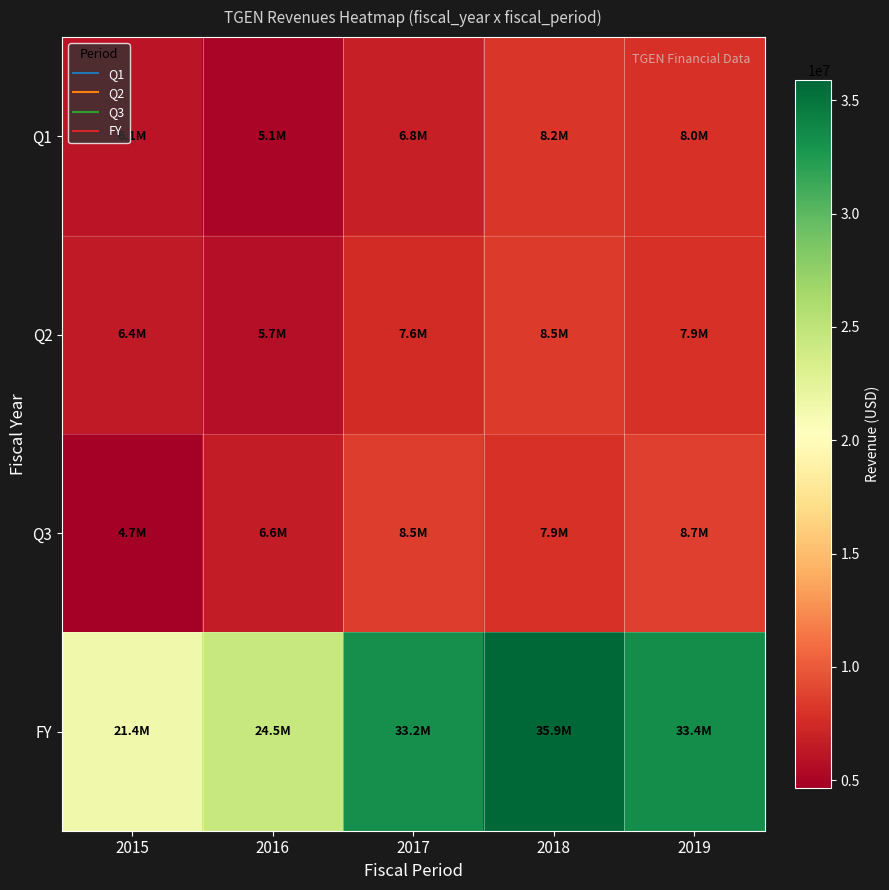

Reading left to right, what are all the values shown in this chart?

Q1: 2015=6103434	2016=5075515	2017=6846767	2018=8176631	2019=7962700
Q2: 2015=6383831	2016=5687308	2017=7590540	2018=8453165	2019=7867396
Q3: 2015=4676042	2016=6616455	2017=8501198	2018=7938684	2019=8670477
FY: 2015=21442657	2016=24490386	2017=33202666	2018=35883684	2019=33426448